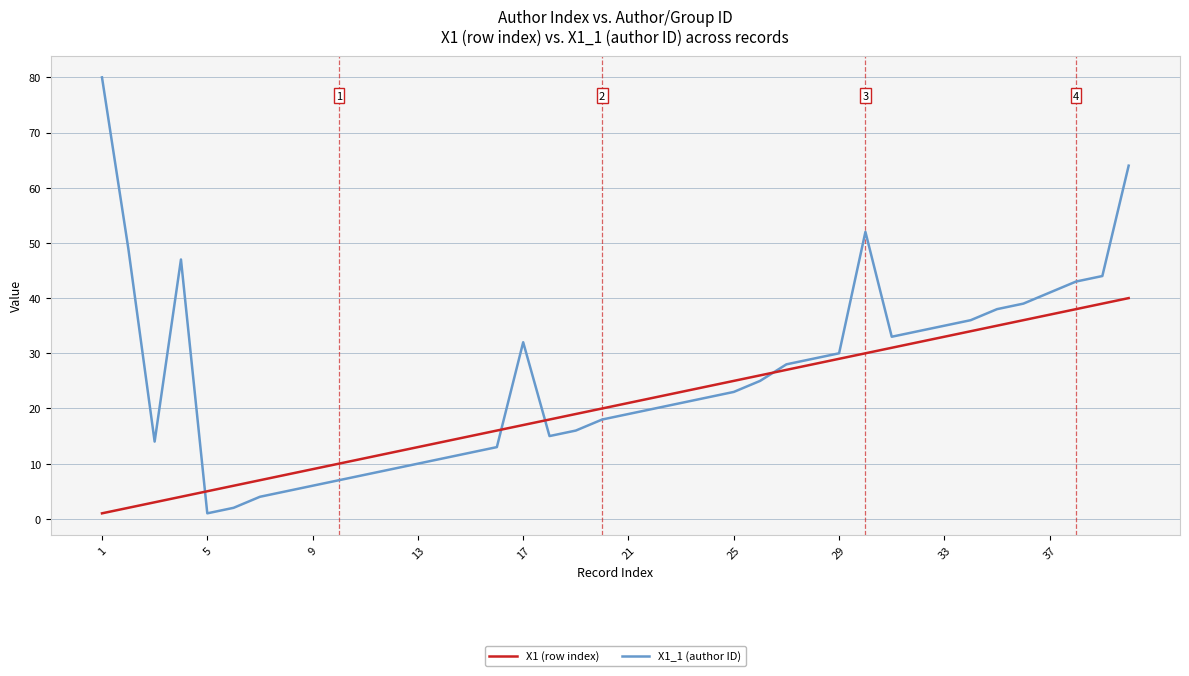

How many lines are shown in the chart?

2